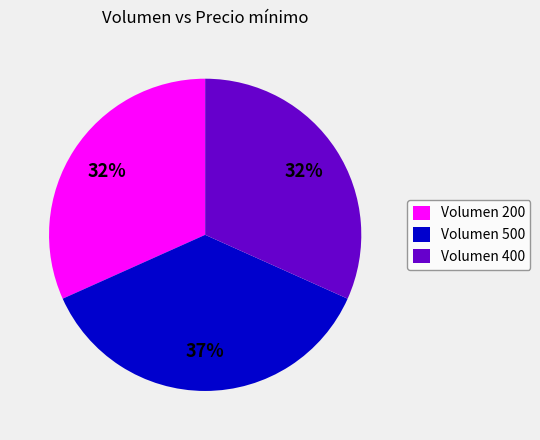

Does any single category account for the majority?

No